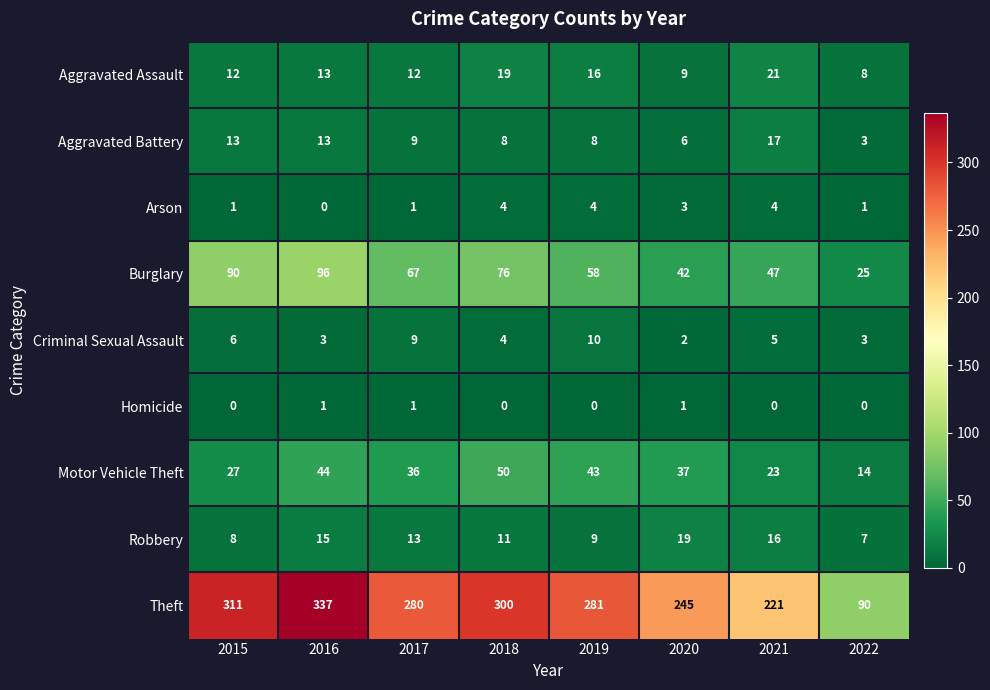

What is the difference between the highest and lowest values at 2021?

221